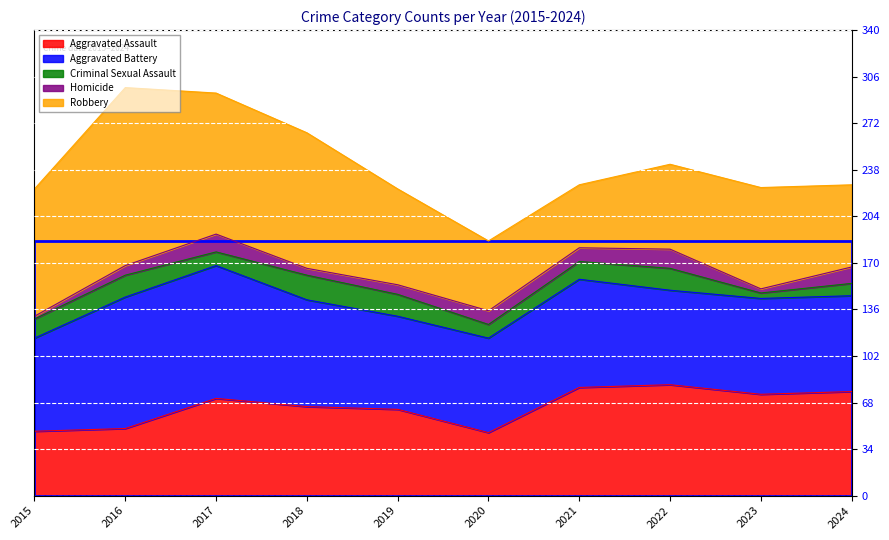

At which label does Homicide first exceed 10?

2017